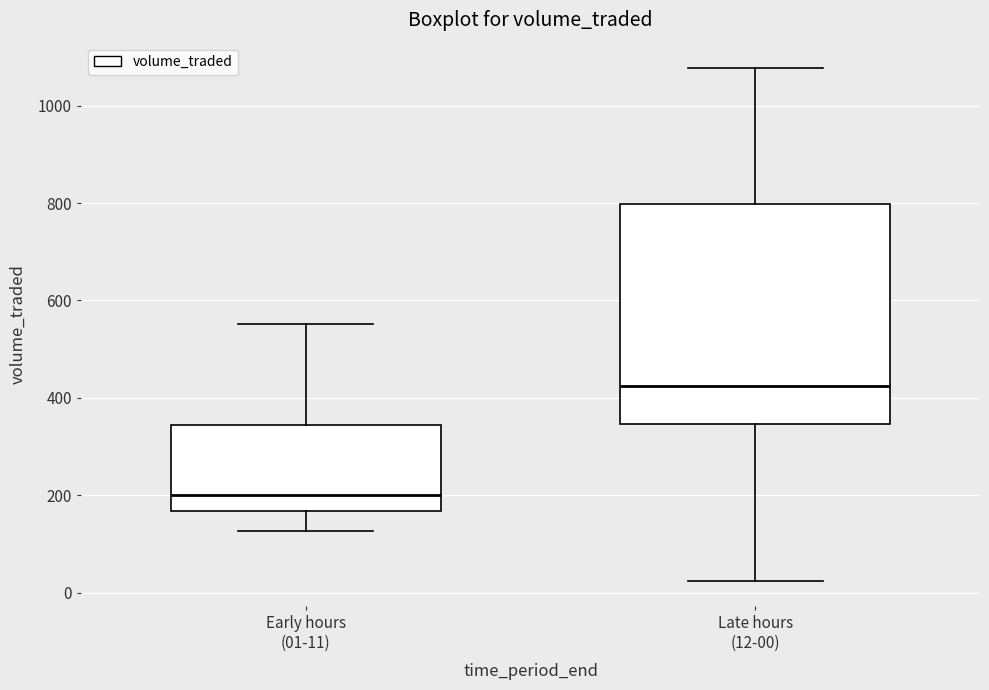

Which box is the tallest, from its lower edge to its upper edge?

Late hours (12-00)